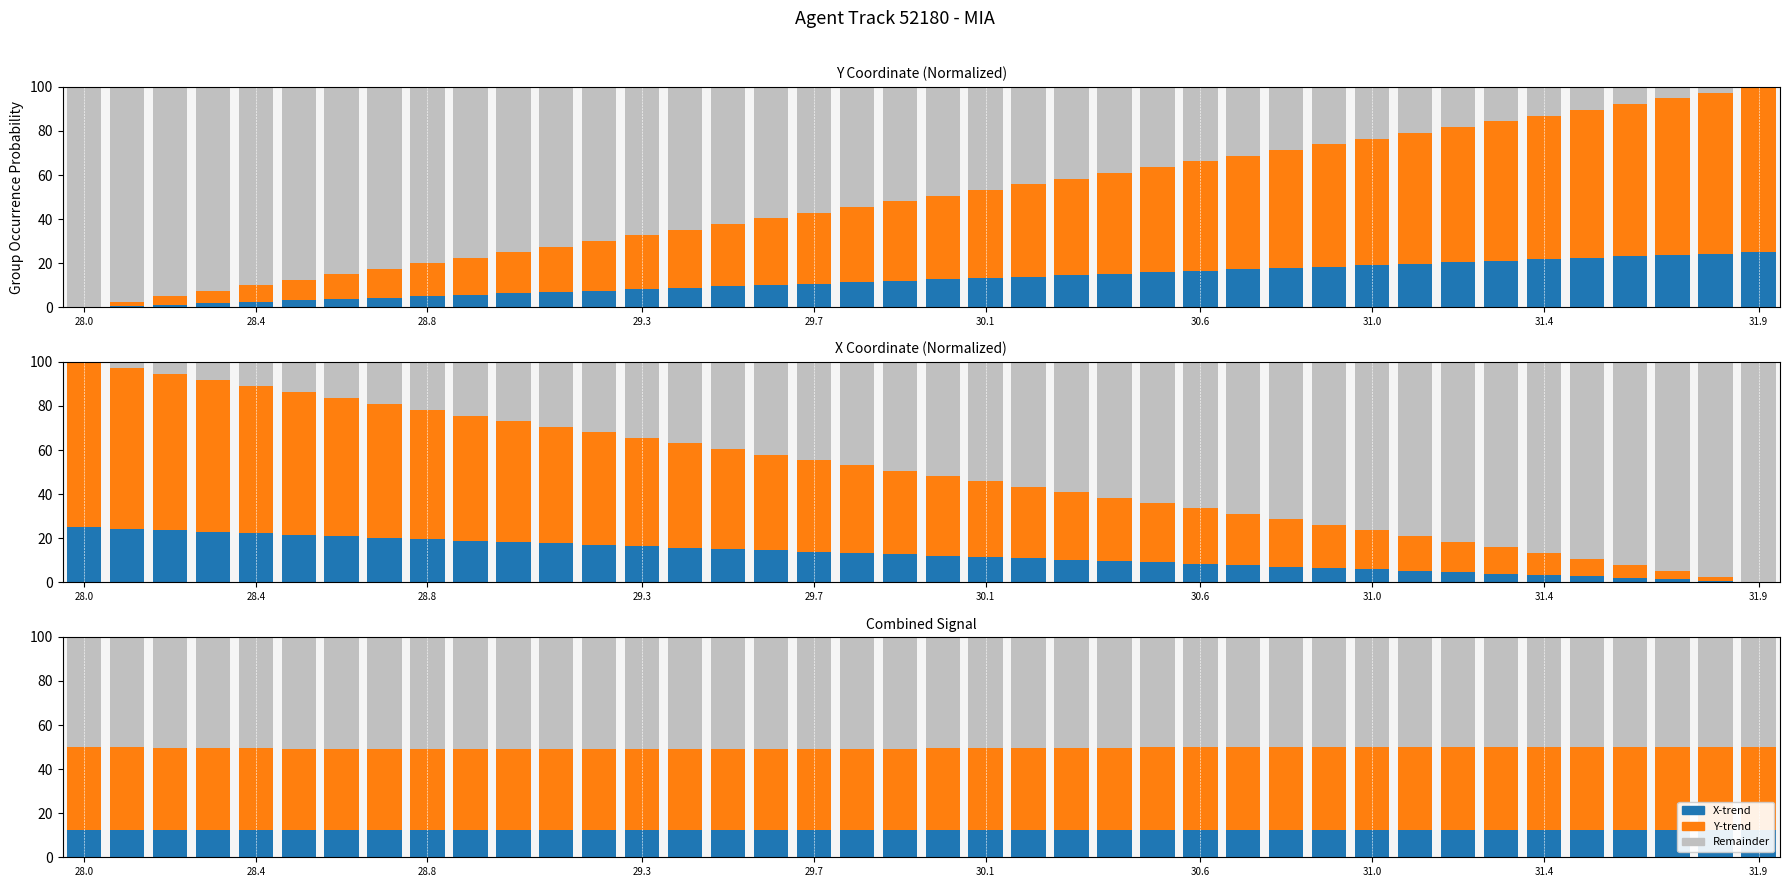

How many distinct data groups are displayed?

3